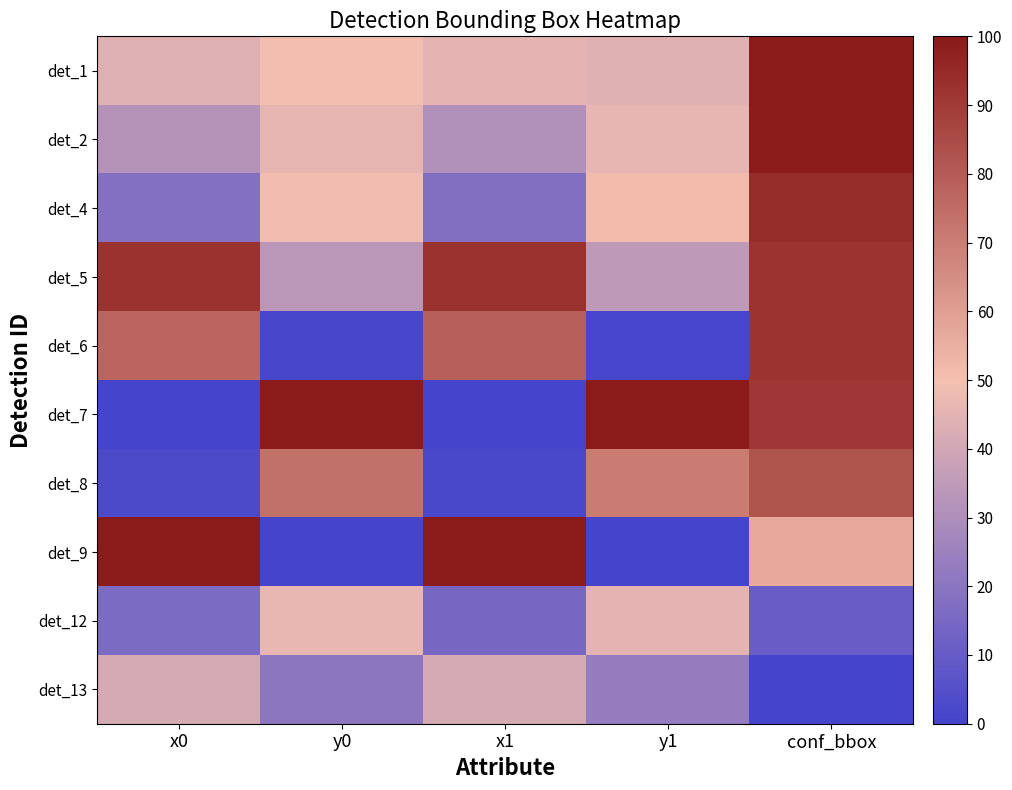

At which category does the chart reach its minimum across all series?

x0